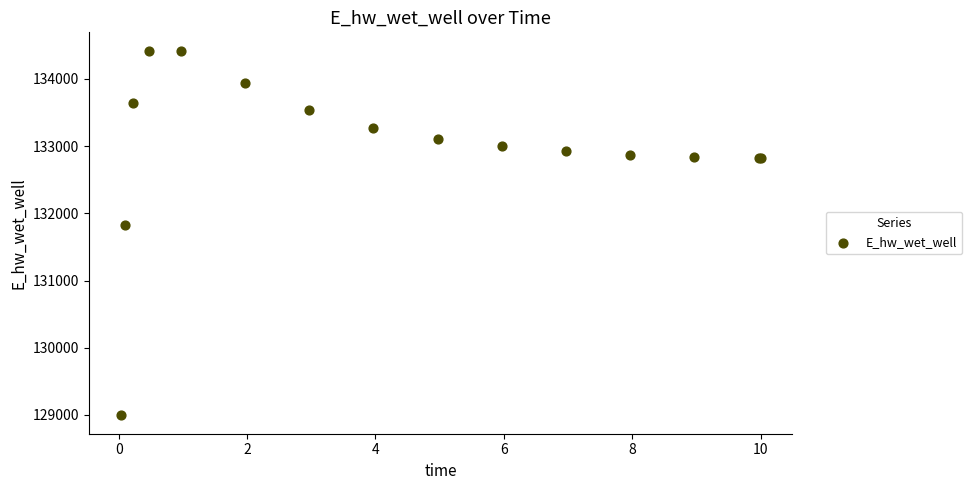

What Y value in the scatter plot is closest to 131706?

131823.8